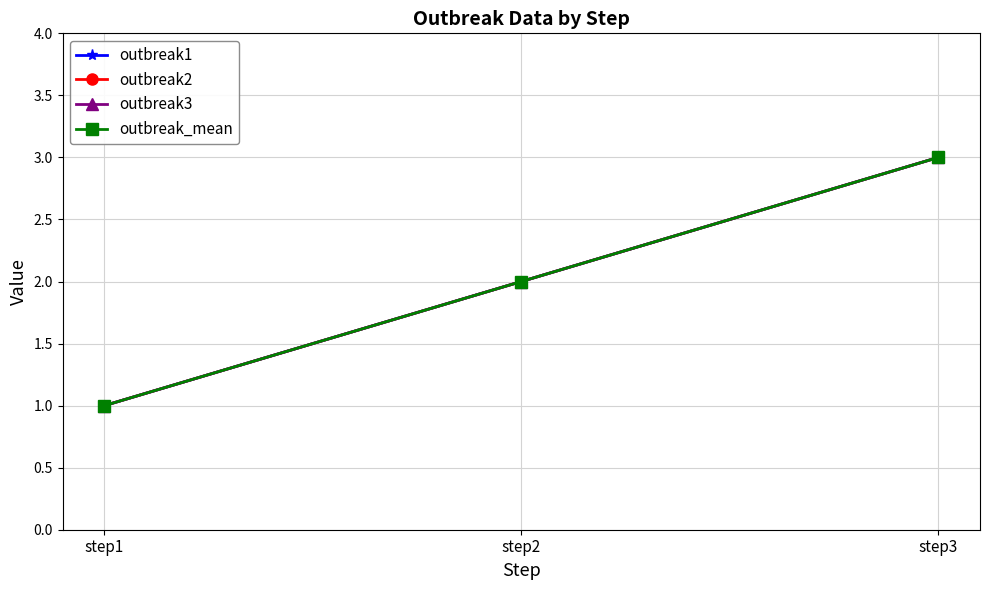

Does the chart have visible grid lines?

Yes